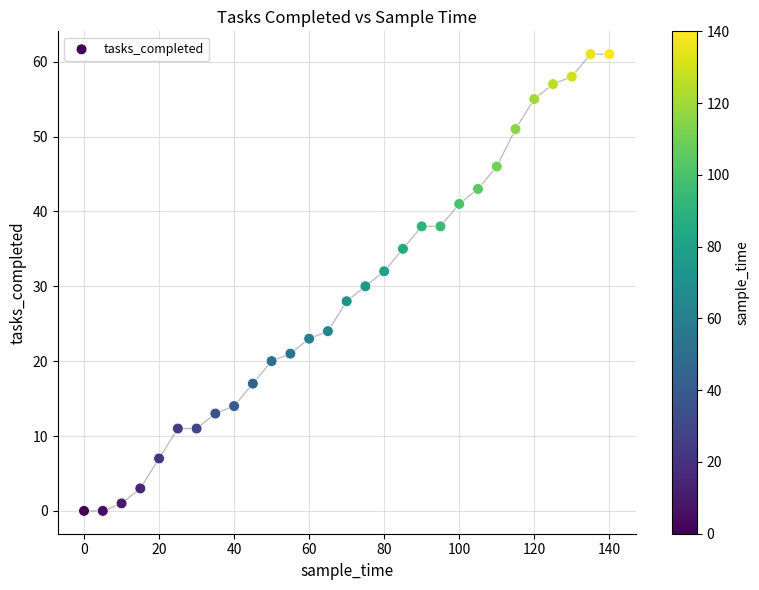

What is the range of Y values (max minus min)?

61